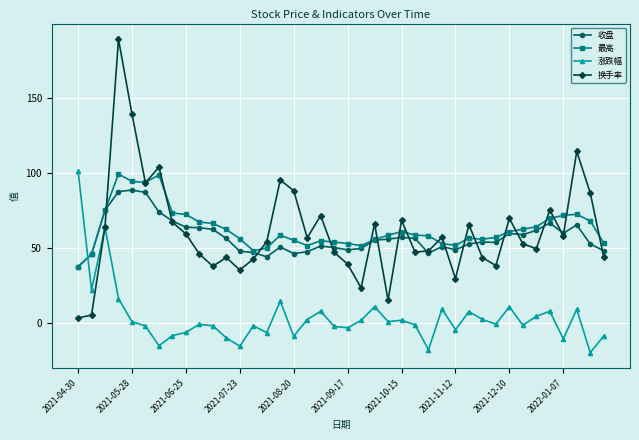

True or false: 最高 has more than 0 points higher than both neighbors.

True